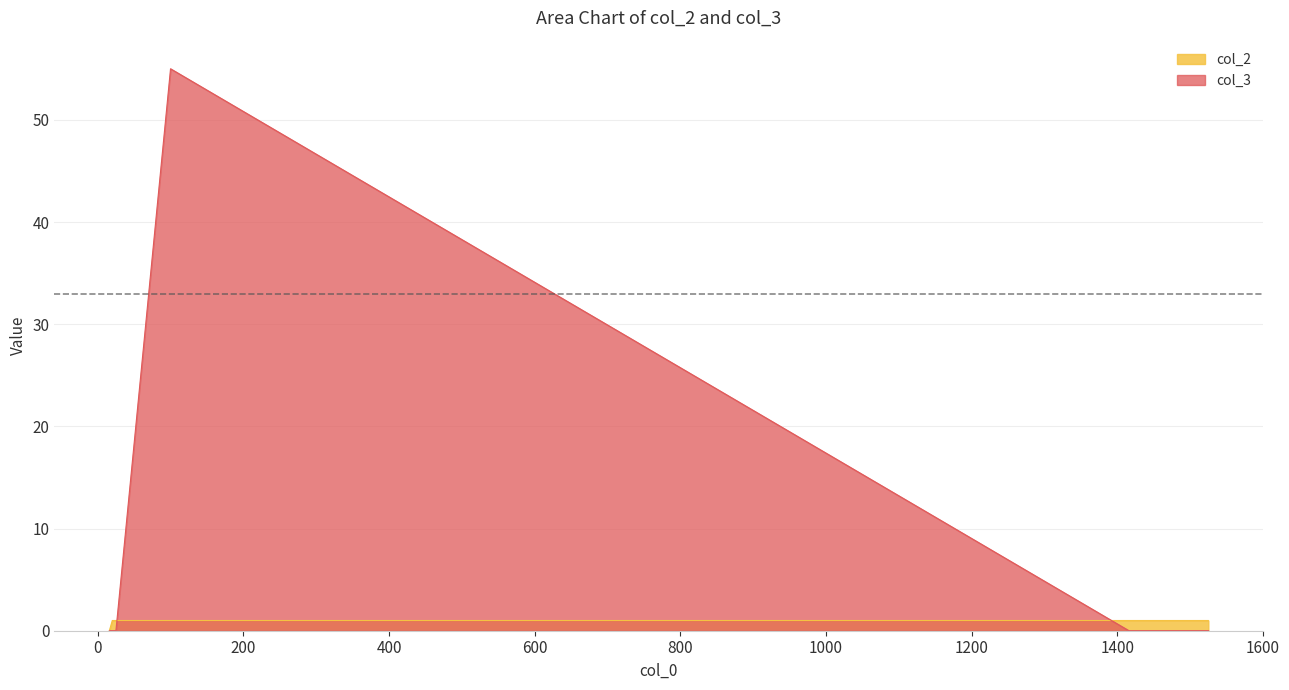

Which series has the largest total across all categories?

col_3